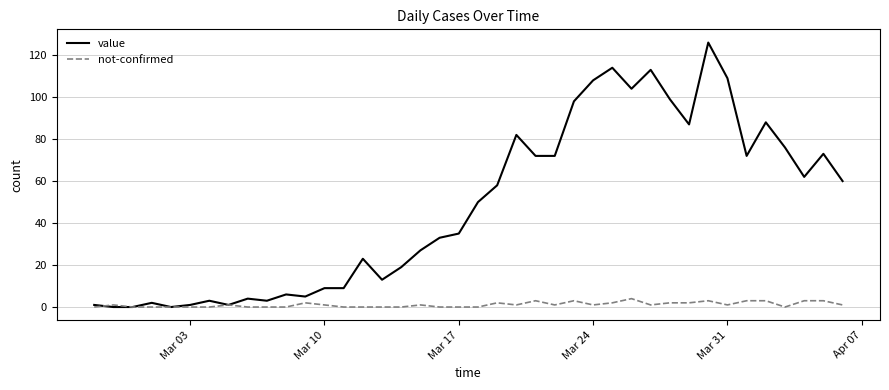

Reading left to right, what are all the values shown in this chart?

value: 1	0	0	2	0	1	3	1	4	3	6	5	9	9	23	13	19	27	33	35	50	58	82	72	72	98	108	114	104	113	99	87	126	109	72	88	76	62	73	60
not-confirmed: 0	1	0	0	0	0	0	1	0	0	0	2	1	0	0	0	0	1	0	0	0	2	1	3	1	3	1	2	4	1	2	2	3	1	3	3	0	3	3	1